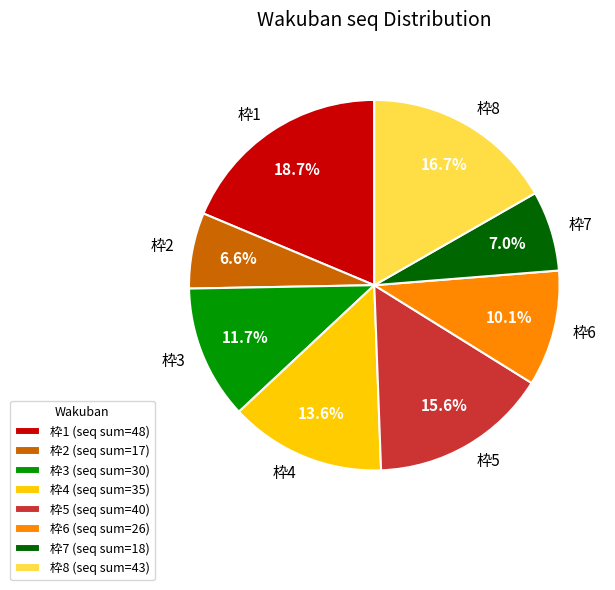

Is there a majority slice in this chart?

No